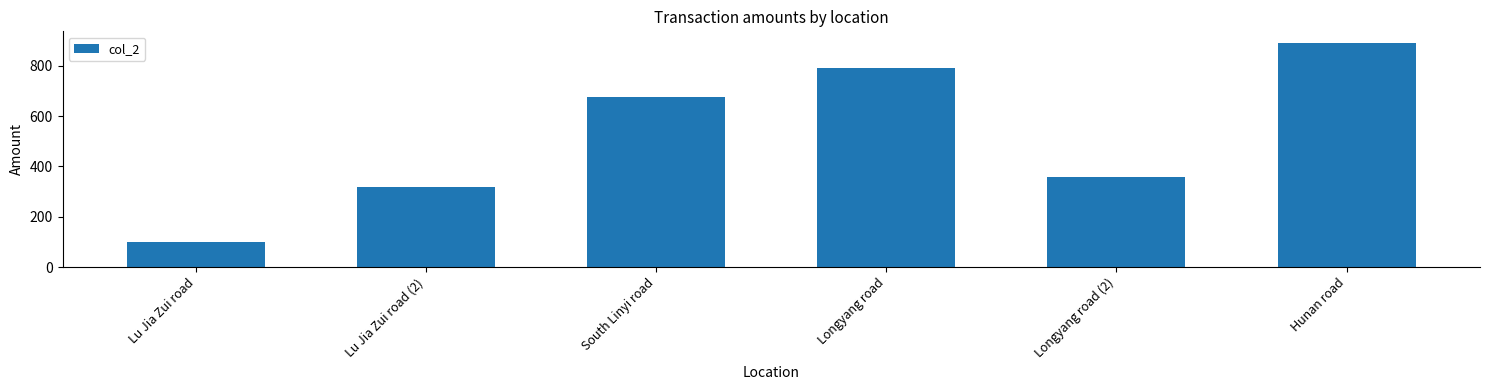

The value at Lu Jia Zui road is 151.3. True or false?

False